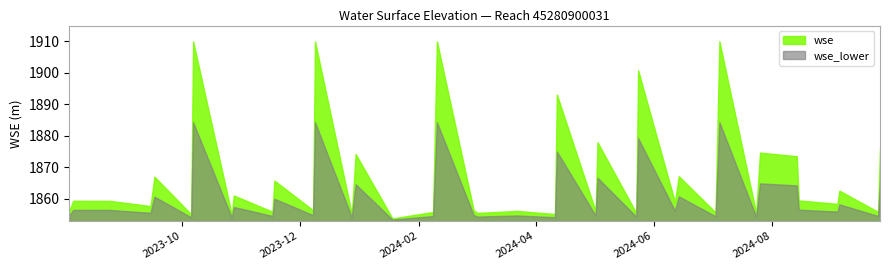

What is the greatest value displayed?

1910.0